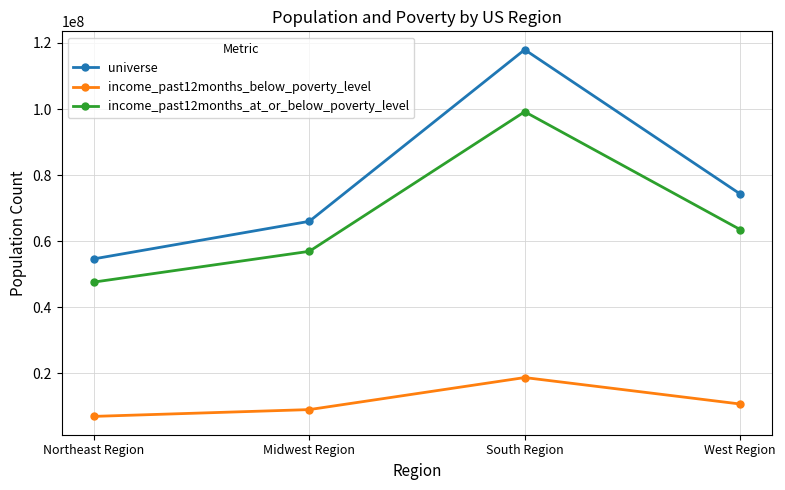

True or false: income_past12months_below_poverty_level and income_past12months_at_or_below_poverty_level intersect in this chart.

False